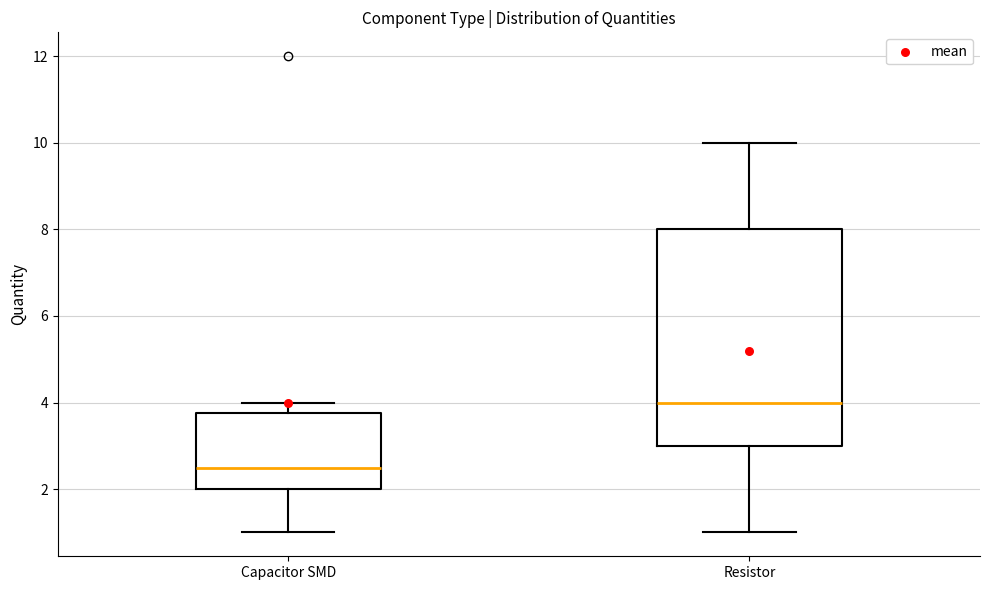

Which box's median line is the highest?

Resistor